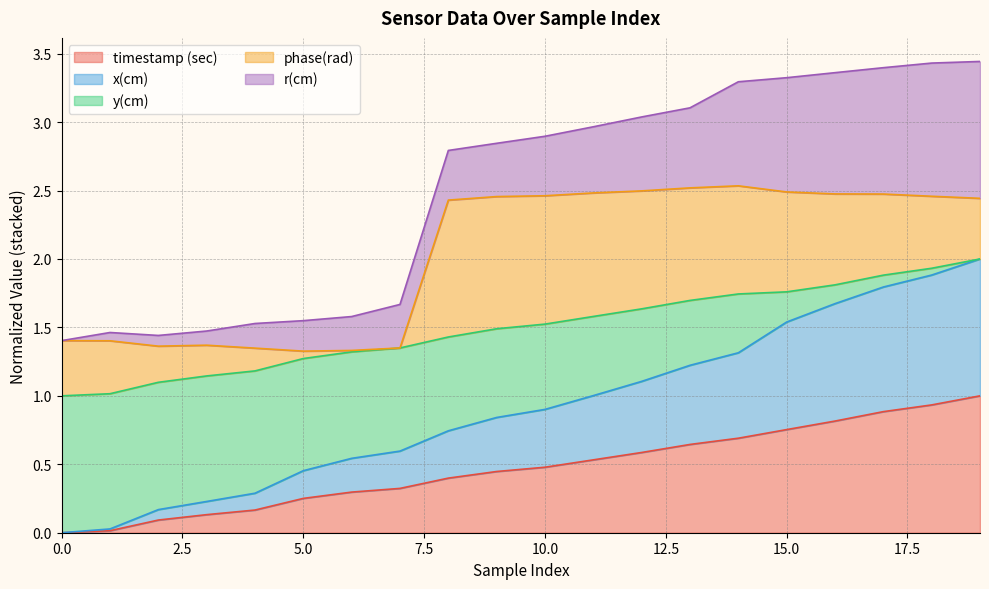

What are all the series names shown in the legend?

timestamp (sec), x(cm), y(cm), phase(rad), r(cm)